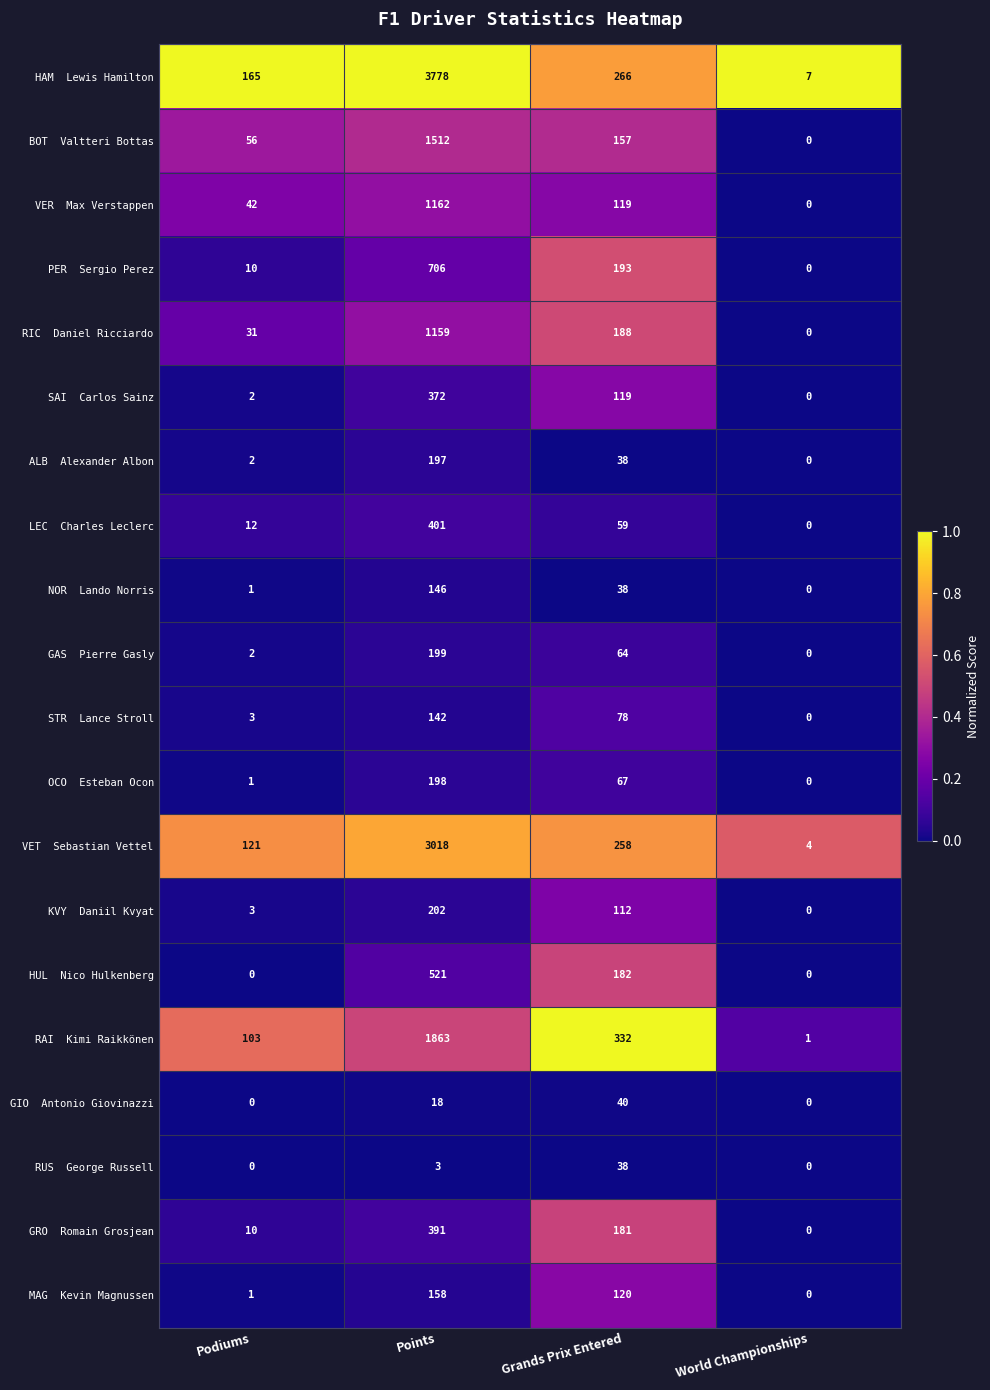

What is the difference between the highest and lowest values at Podiums?

165